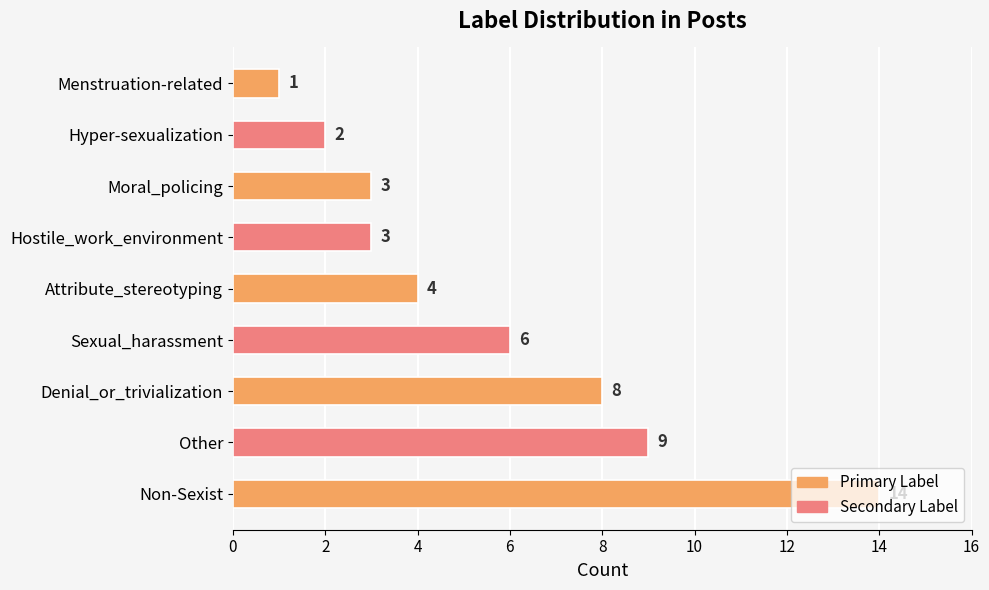

How many data points are less than 4?

4